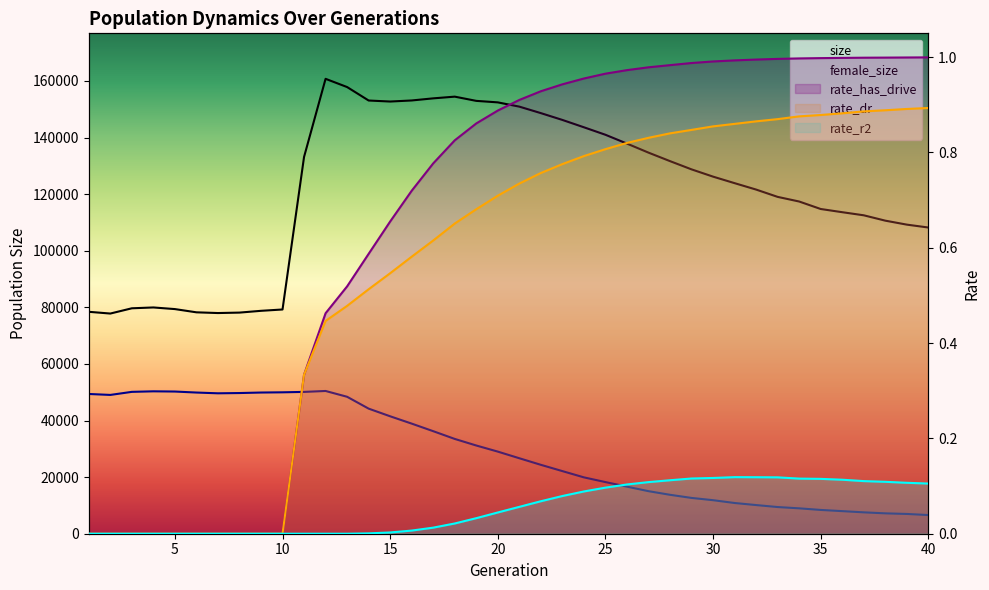

How many lines are shown in the chart?

5